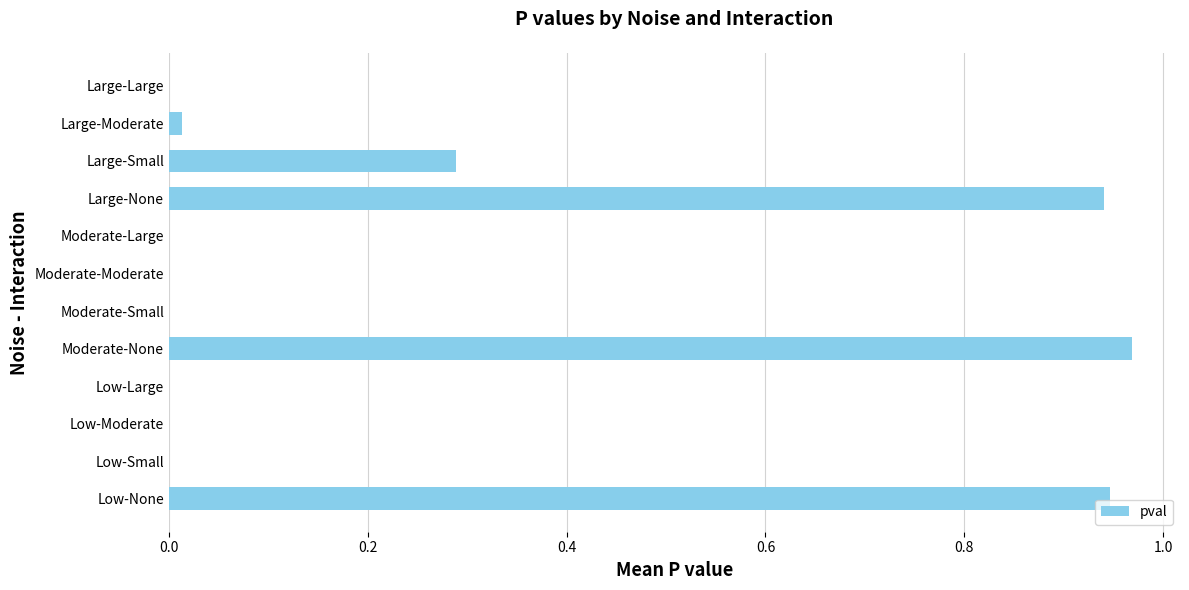

What is the change in value from Large-Small to Large-Large?

-0.3